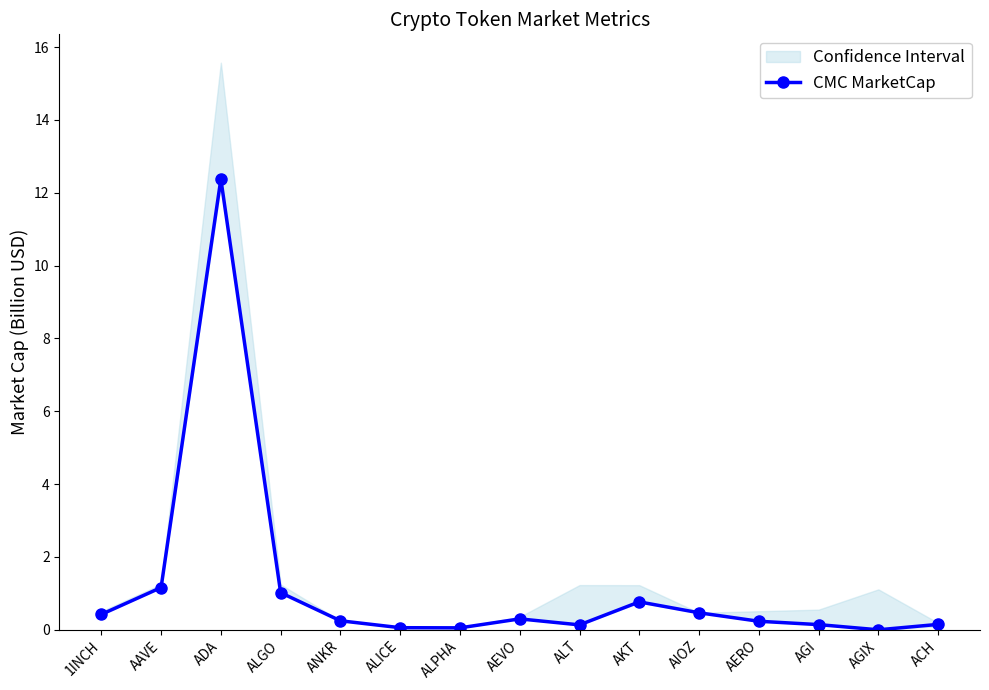

At which category does the chart reach its peak across all series?

ADA